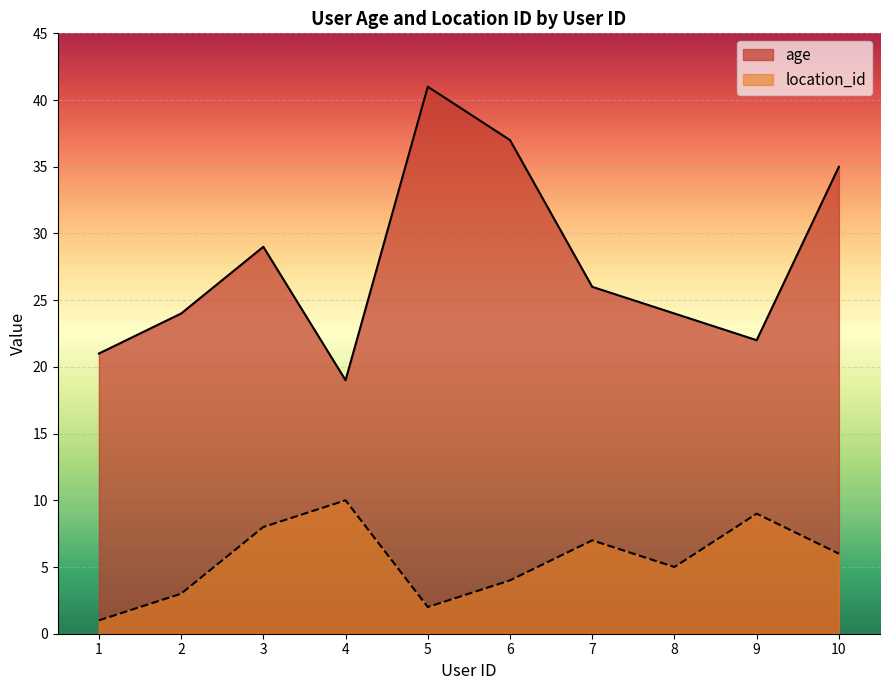

How many values in the age series exceed 26?

4